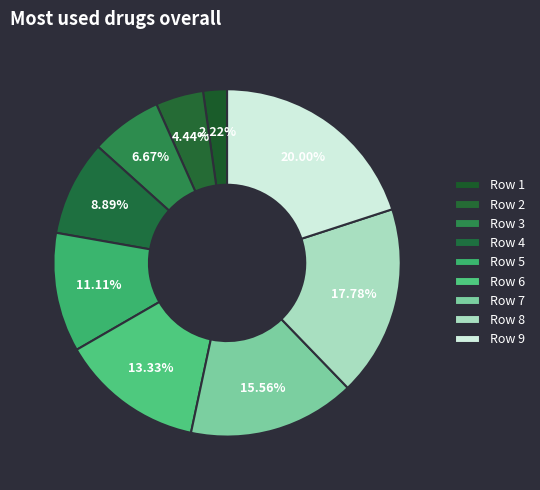

How many segments does this pie chart have?

9